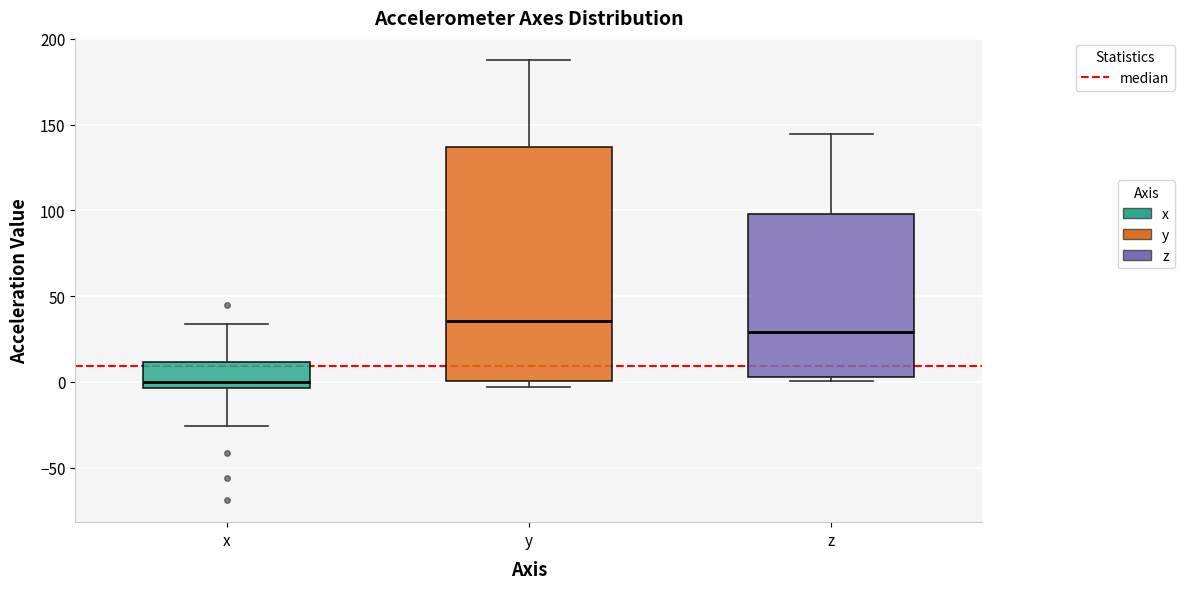

Which box's median line is the highest?

y